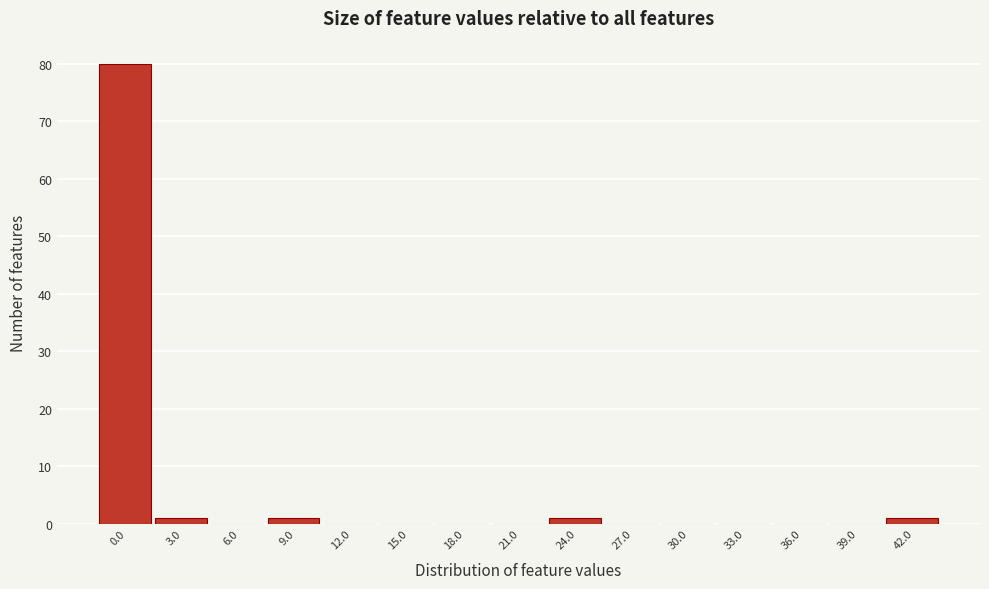

Reading left to right, list all the values displayed in this chart.

0.0=80	3.0=1	6.0=0	9.0=1	12.0=0	15.0=0	18.0=0	21.0=0	24.0=1	27.0=0	30.0=0	33.0=0	36.0=0	39.0=0	42.0=1